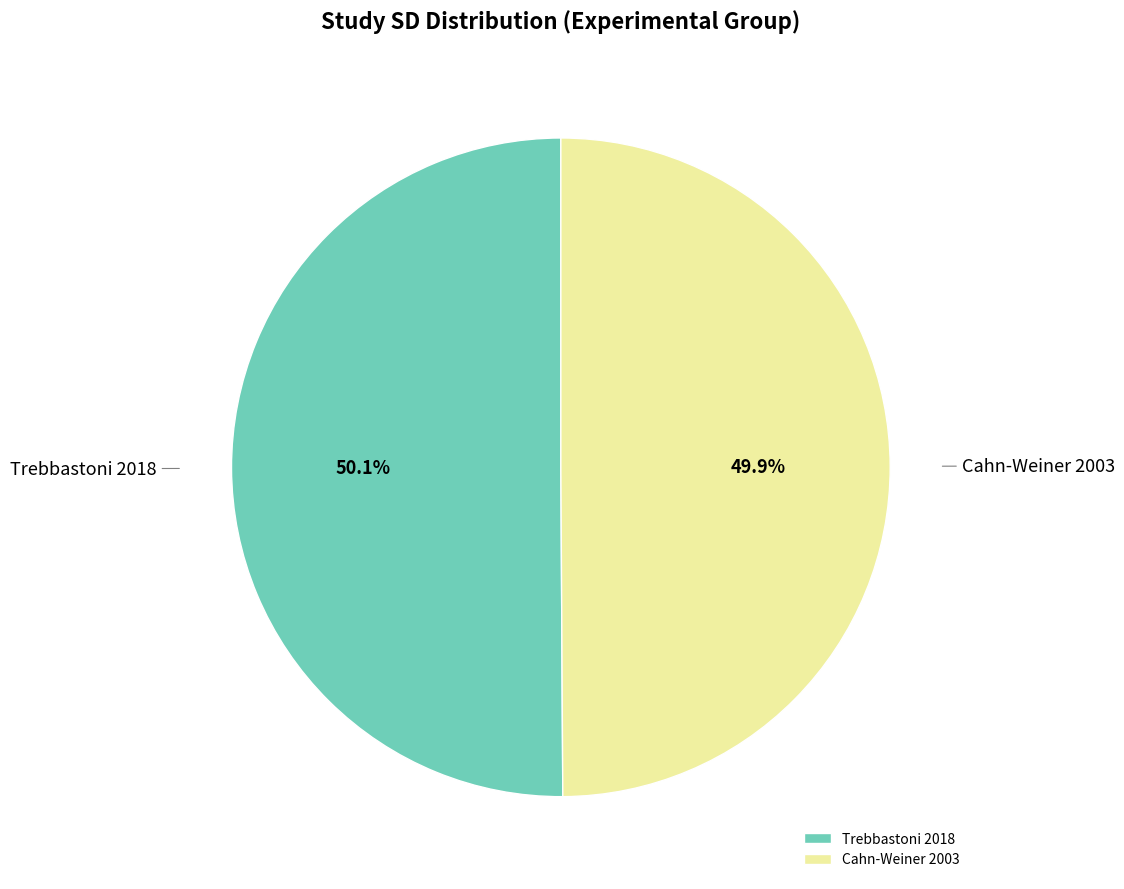

Does any single category account for the majority?

Yes